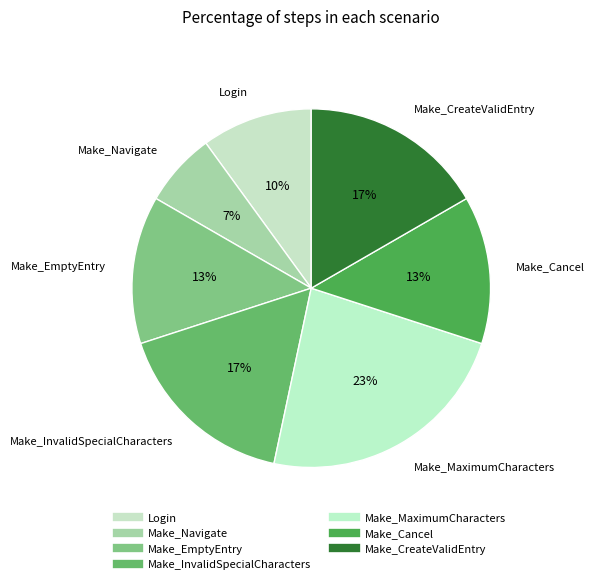

Is there any slice that represents more than half of the pie?

No